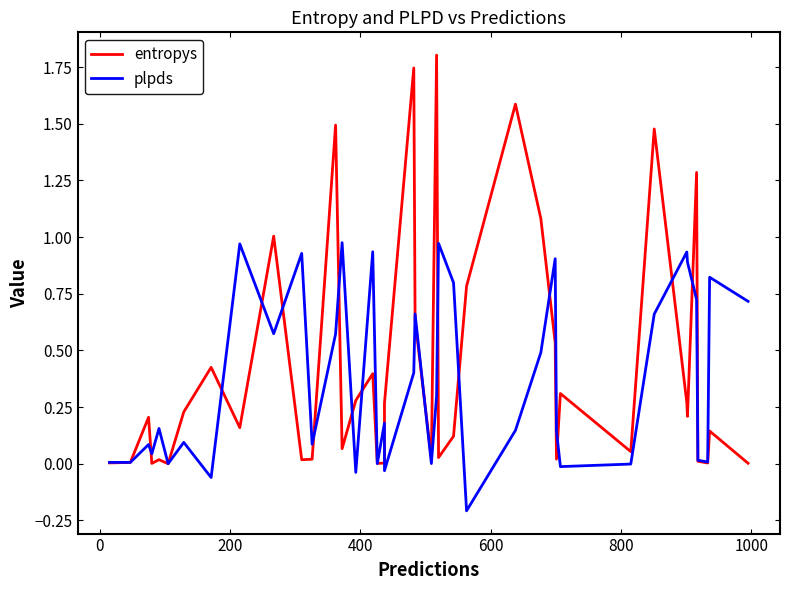

Which series has the largest range (max minus min)?

entropys